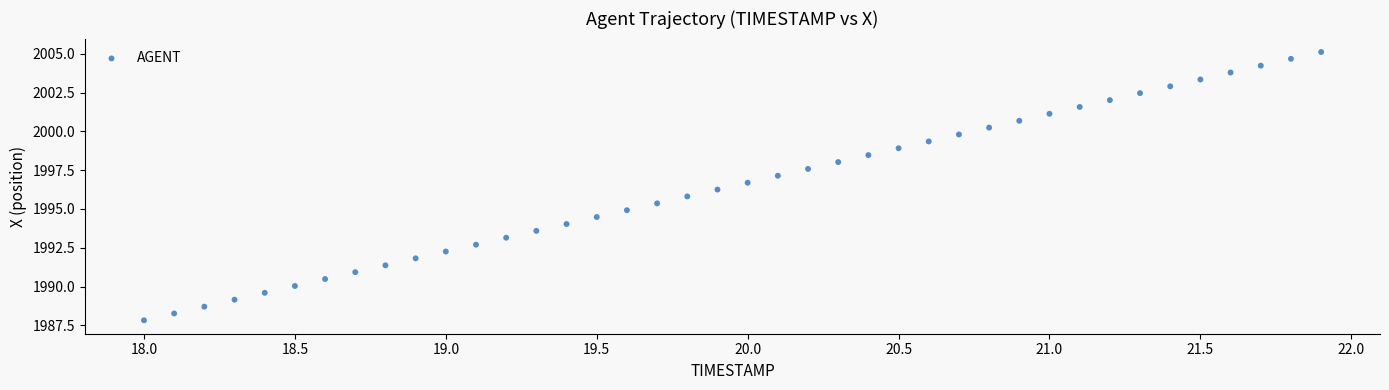

What is the range of X values (max minus min)?

3.9